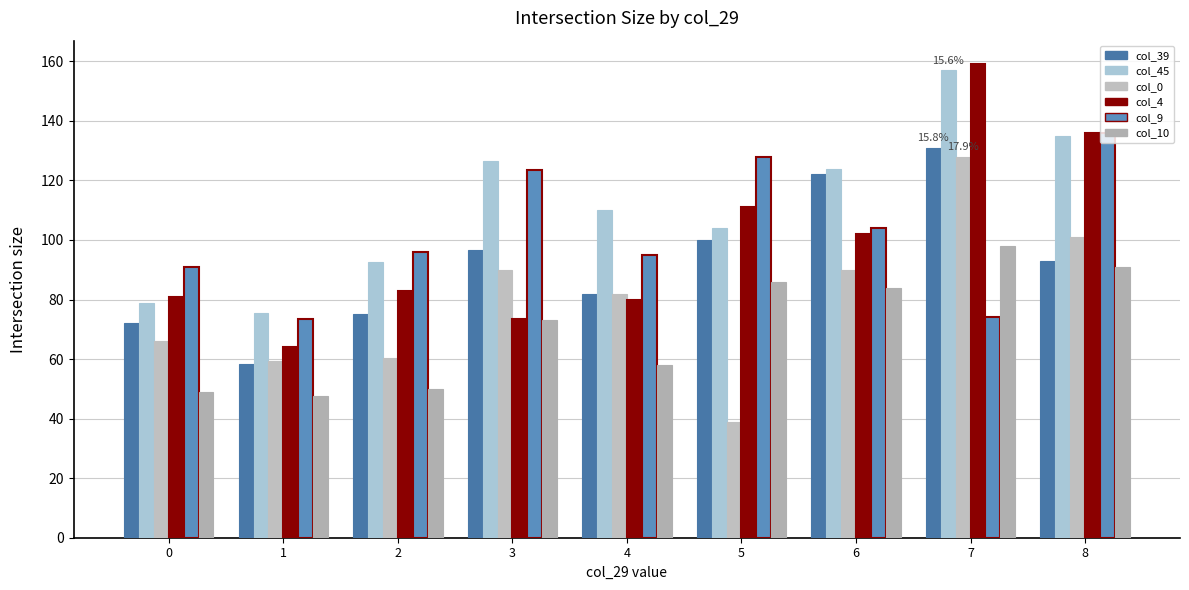

What is the average value of the col_0 series?

79.5